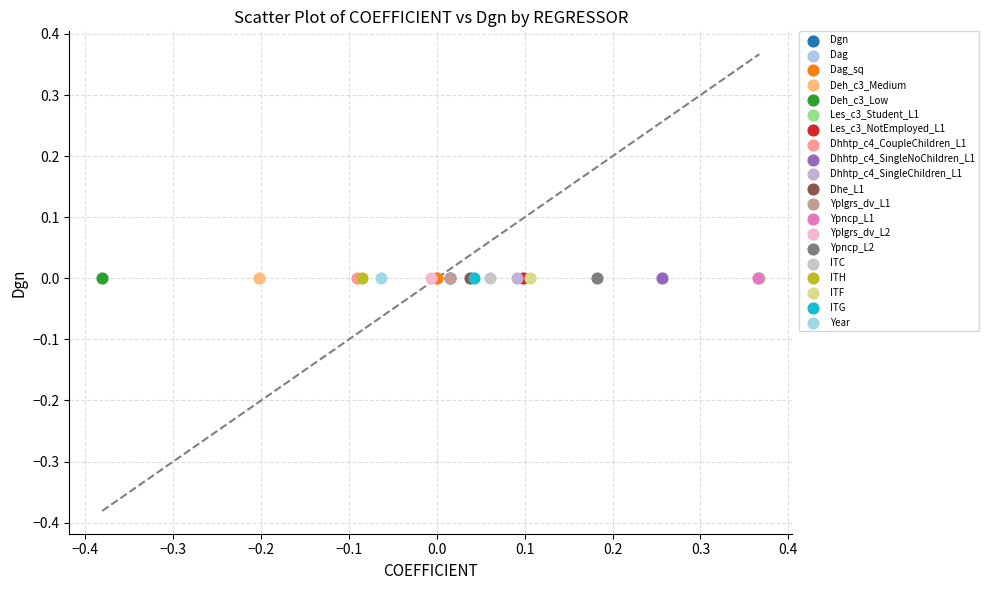

What are all the series names shown in the legend?

Dgn, Dag, Dag_sq, Deh_c3_Medium, Deh_c3_Low, Les_c3_Student_L1, Les_c3_NotEmployed_L1, Dhhtp_c4_CoupleChildren_L1, Dhhtp_c4_SingleNoChildren_L1, Dhhtp_c4_SingleChildren_L1, Dhe_L1, Yplgrs_dv_L1, Ypncp_L1, Yplgrs_dv_L2, Ypncp_L2, ITC, ITH, ITF, ITG, Year